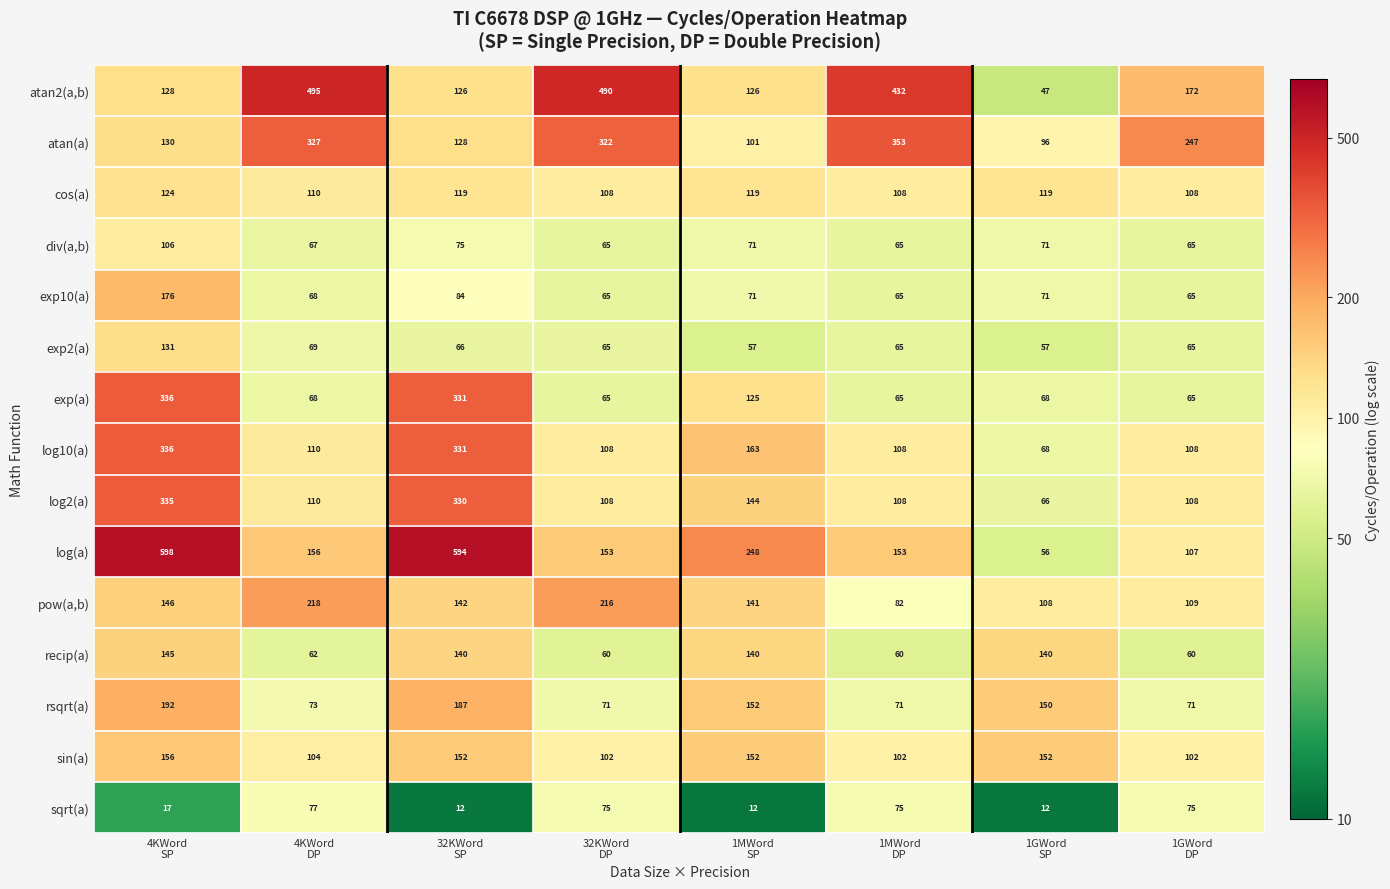

Which series has the largest range (max minus min)?

log(a)